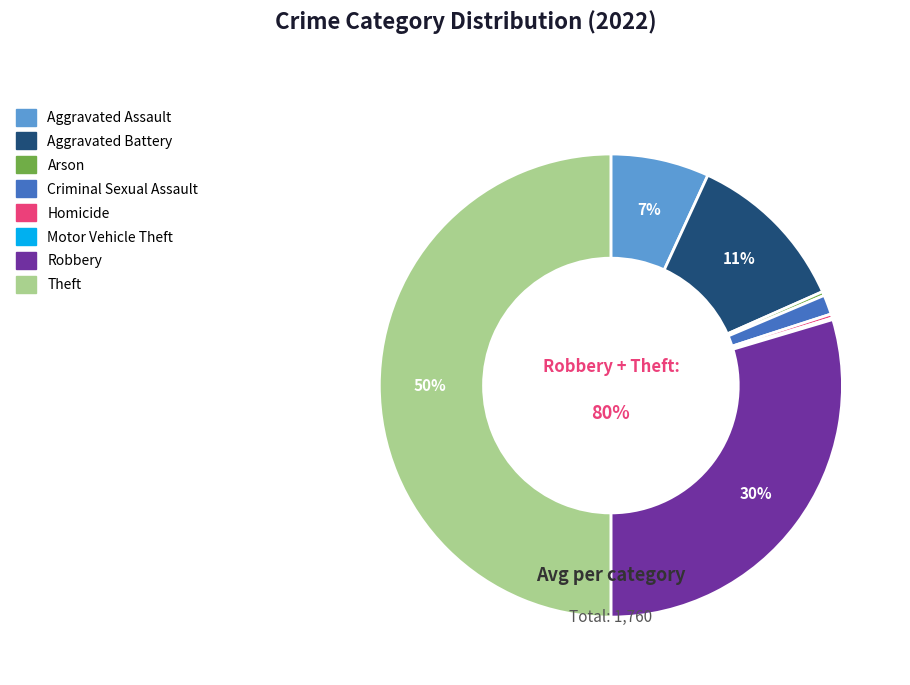

What is the ratio of the value at Criminal Sexual Assault to the value at Aggravated Assault?

0.2